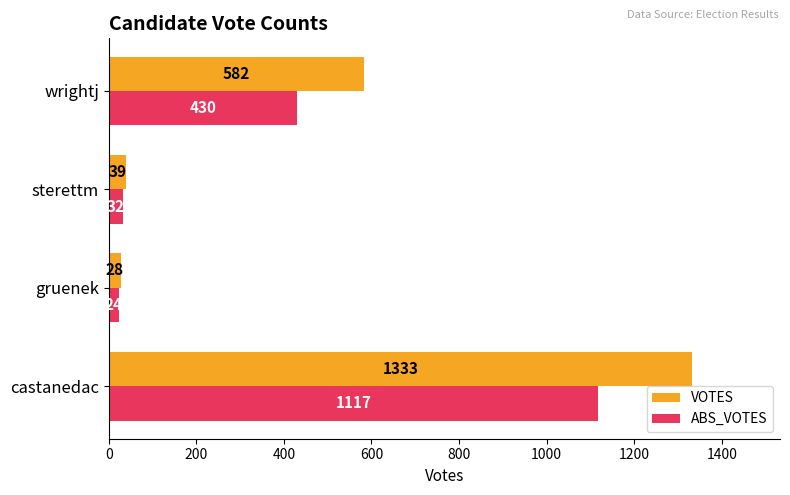

Read the ABS_VOTES value at sterettm, to the nearest 10.

30